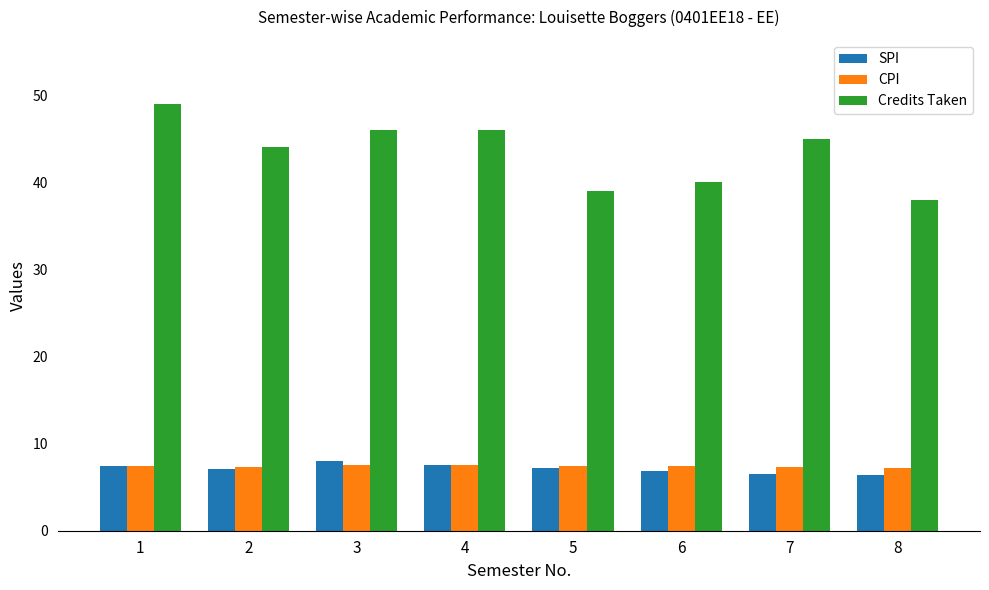

What is the spread (max minus min) of values at 8?

31.6